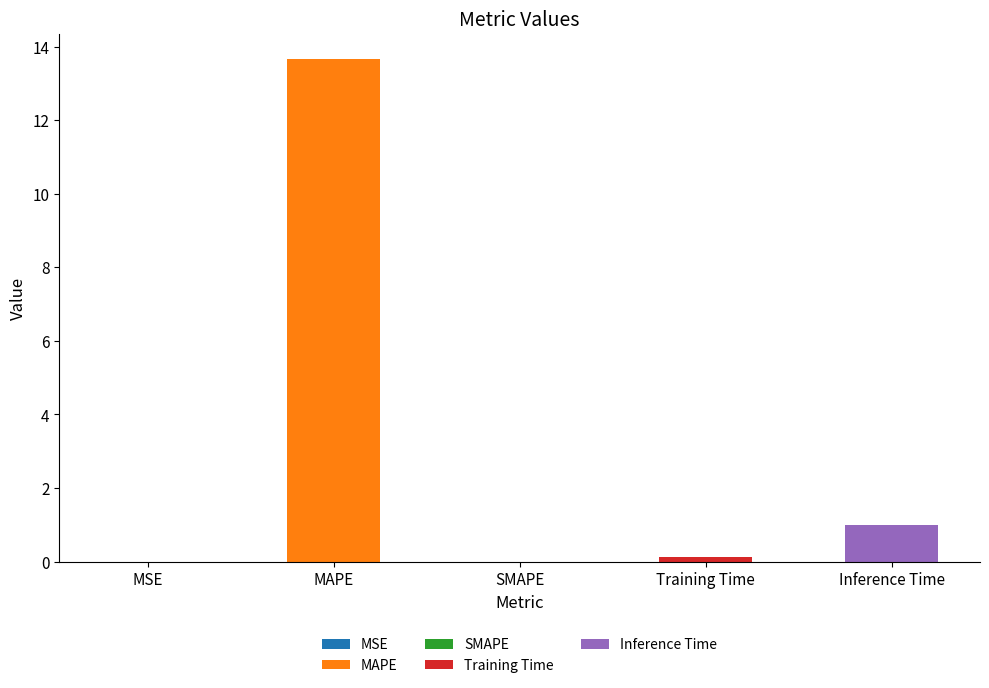

How many bars are there in total?

5